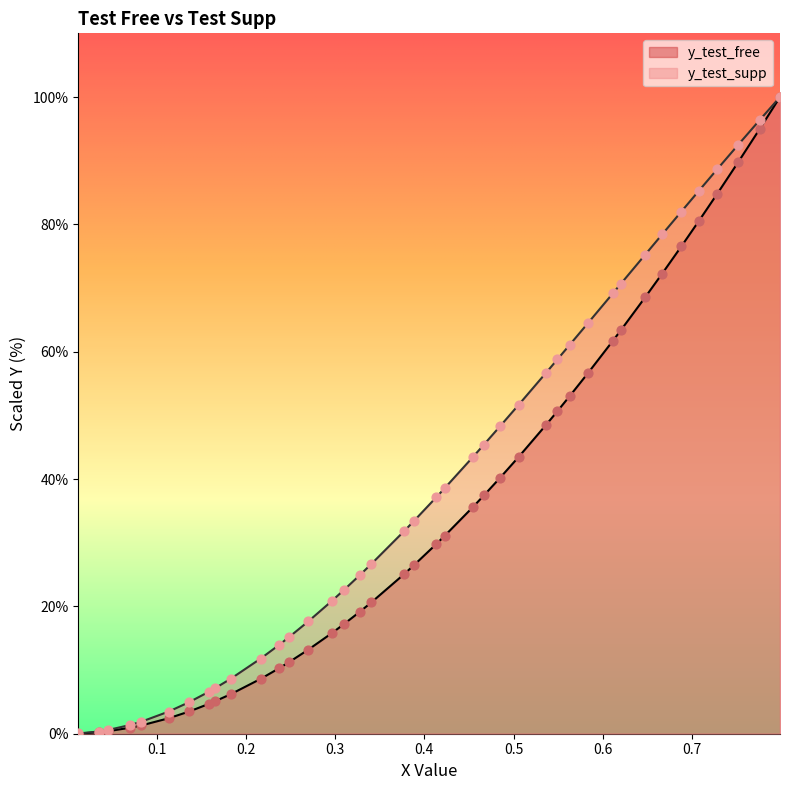

Which series has the largest total across all categories?

y_test_supp